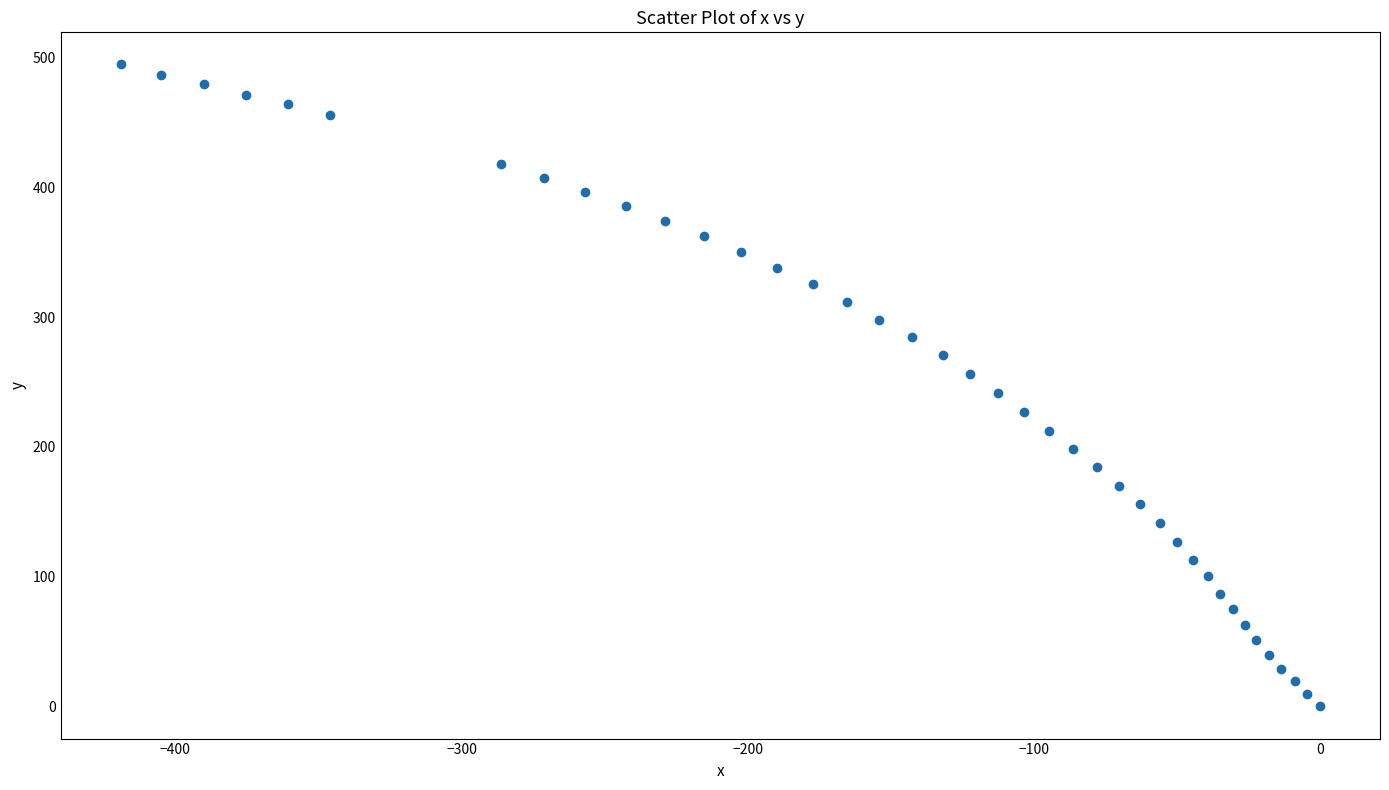

What is the range of X values (max minus min)?

419.1